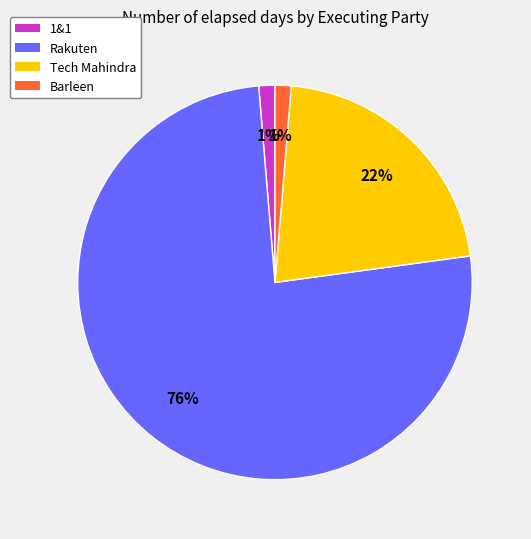

Is the sum of 1&1 and Tech Mahindra greater than half?

No